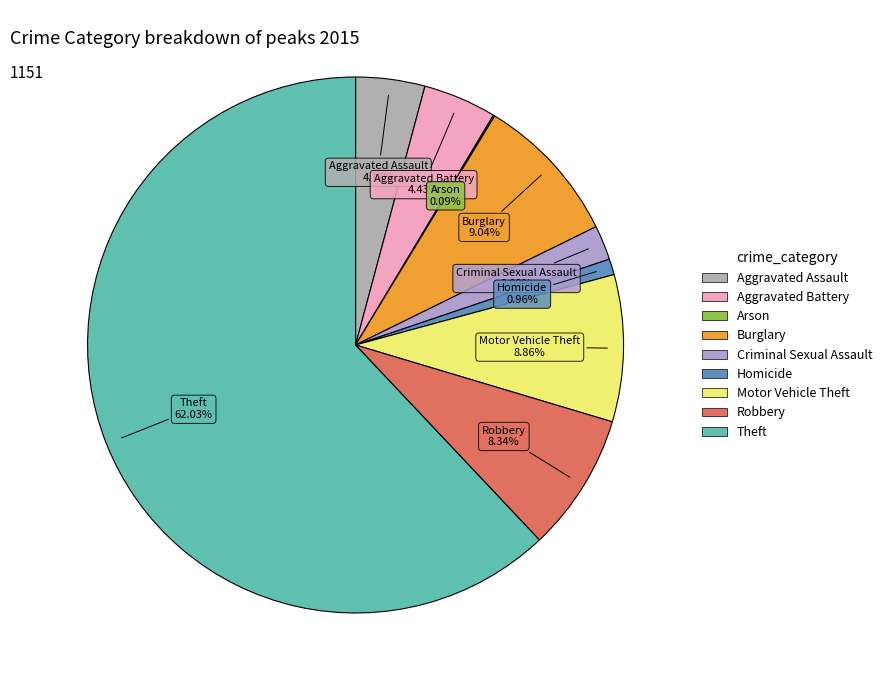

What is the majority slice?

Theft